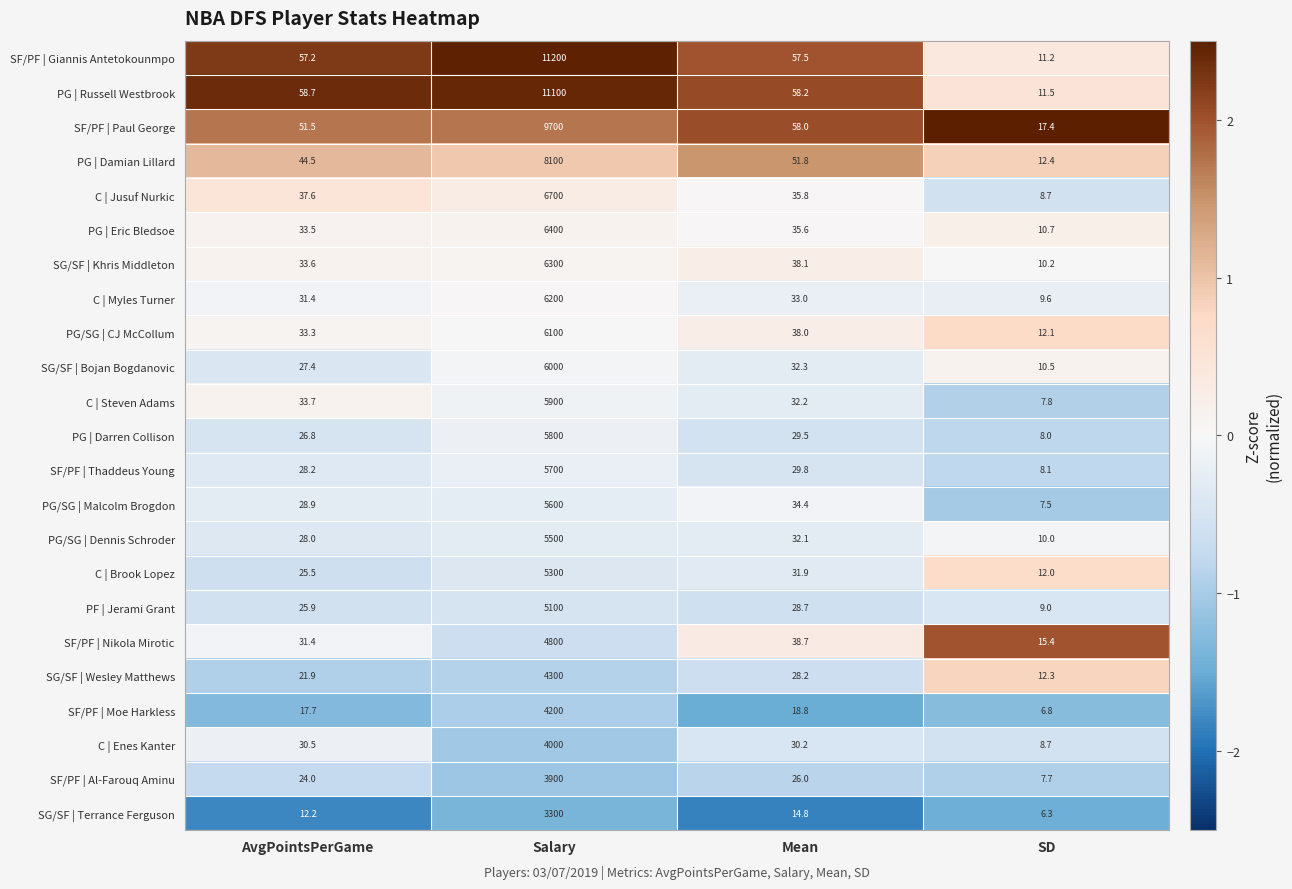

Between Salary and SD, which series saw the biggest shift?

SF/PF | Giannis Antetokounmpo